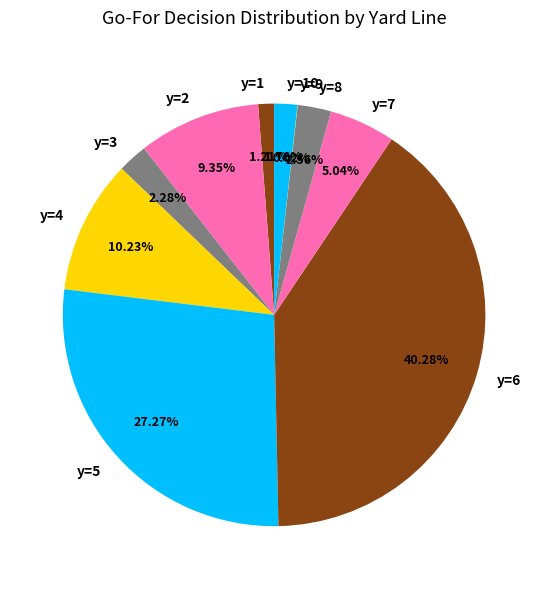

Between y=5 and y=1, which is larger?

y=5